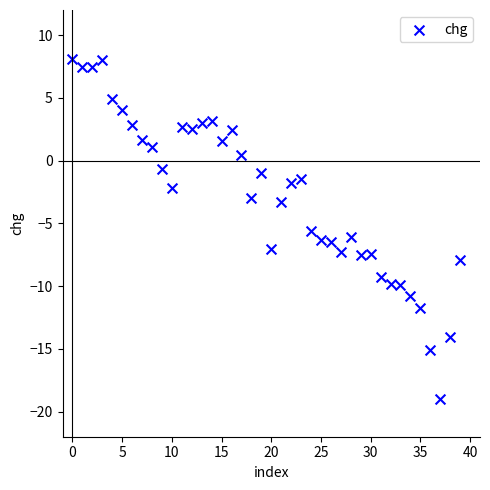

What Y value in the scatter plot is closest to -5?

-5.6